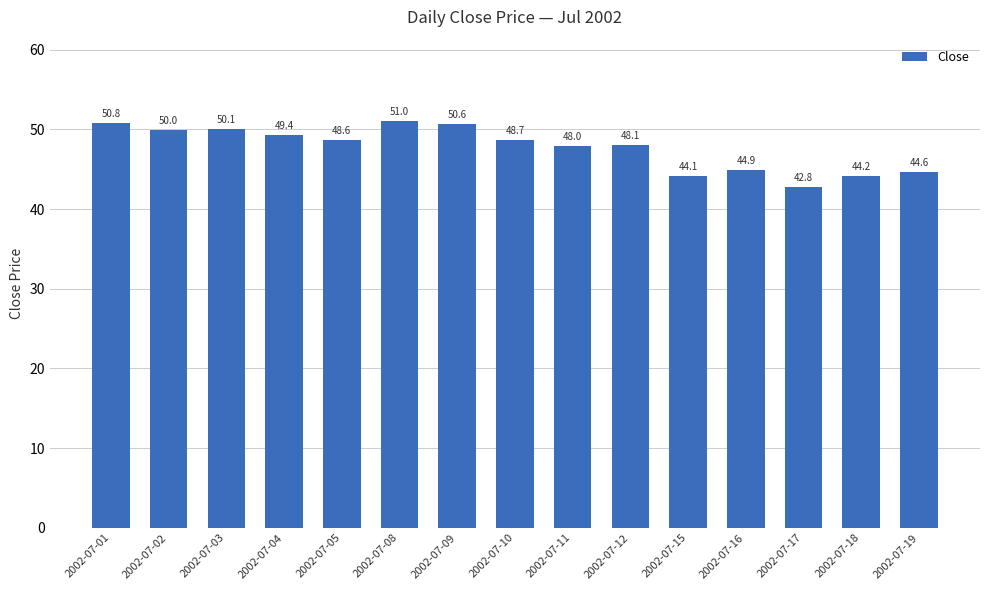

Rank the categories by value from highest to lowest.

2002-07-08, 2002-07-01, 2002-07-09, 2002-07-03, 2002-07-02, 2002-07-04, 2002-07-10, 2002-07-05, 2002-07-12, 2002-07-11, 2002-07-16, 2002-07-19, 2002-07-18, 2002-07-15, 2002-07-17